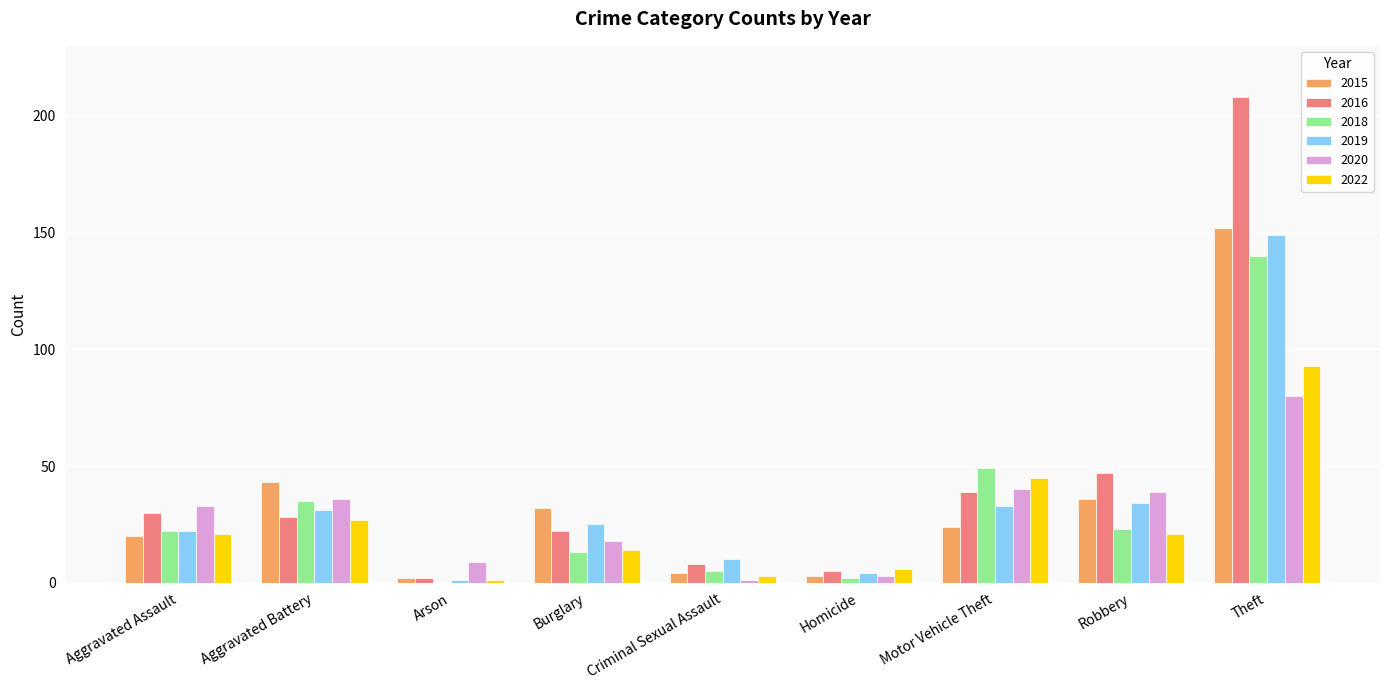

What is the sum of all 2020 values?

259